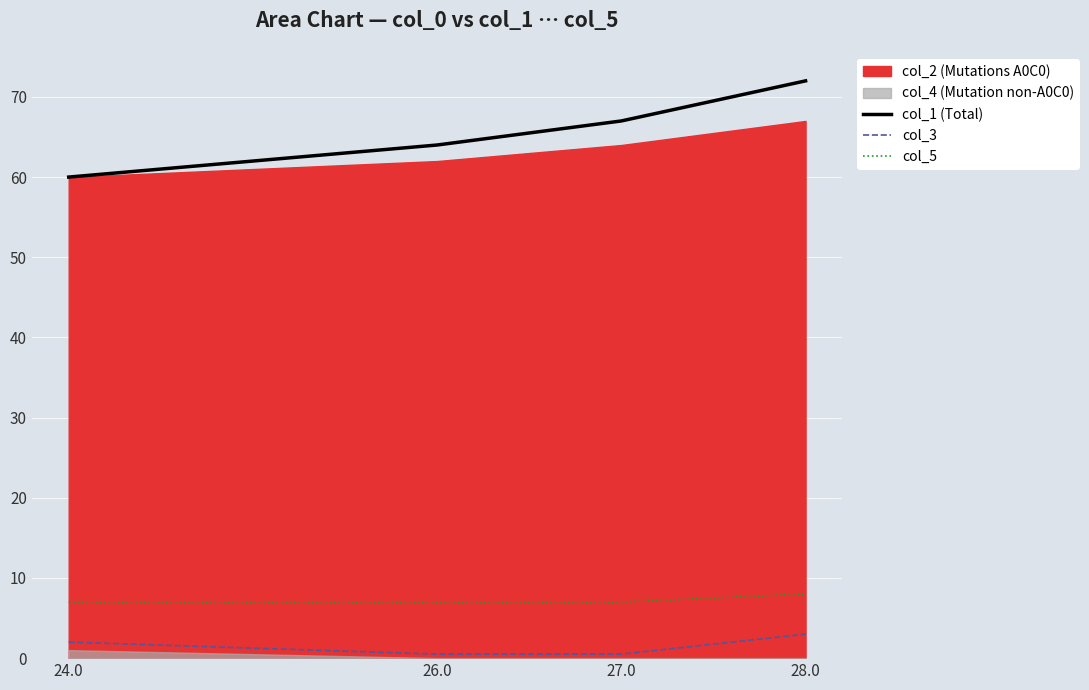

Reading left to right, transcribe all the data shown in this chart.

col_1 (Total): 24.0=60.0	26.0=64.0	27.0=67.0	28.0=72.0
col_3: 24.0=2.0	26.0=0.5	27.0=0.5	28.0=3.0
col_5: 24.0=7.0	26.0=7.0	27.0=7.0	28.0=8.0